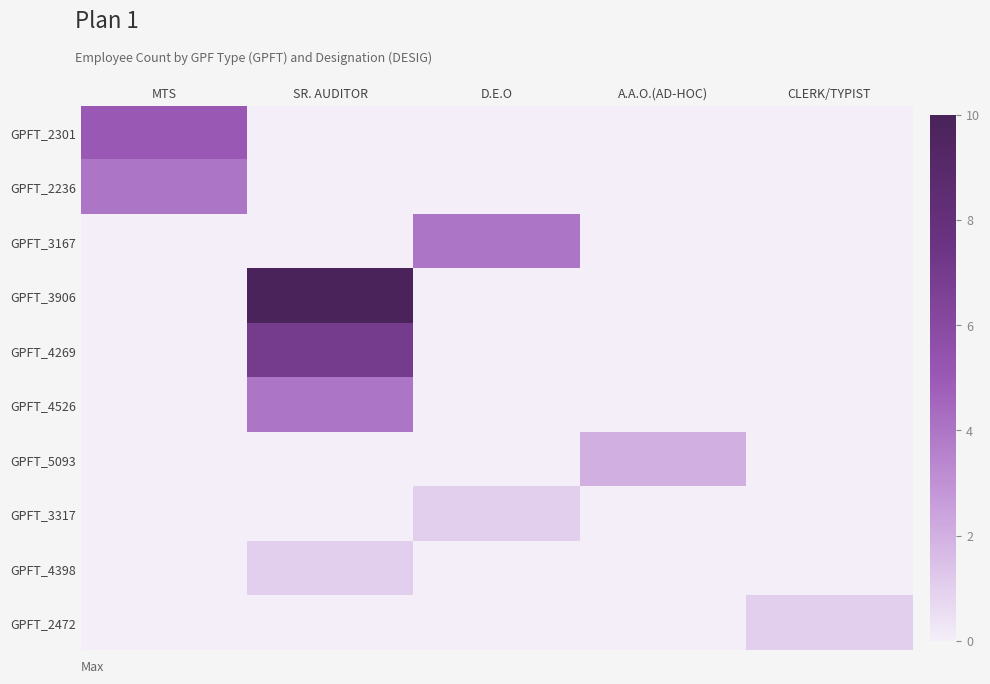

What is the maximum value shown in the chart?

10